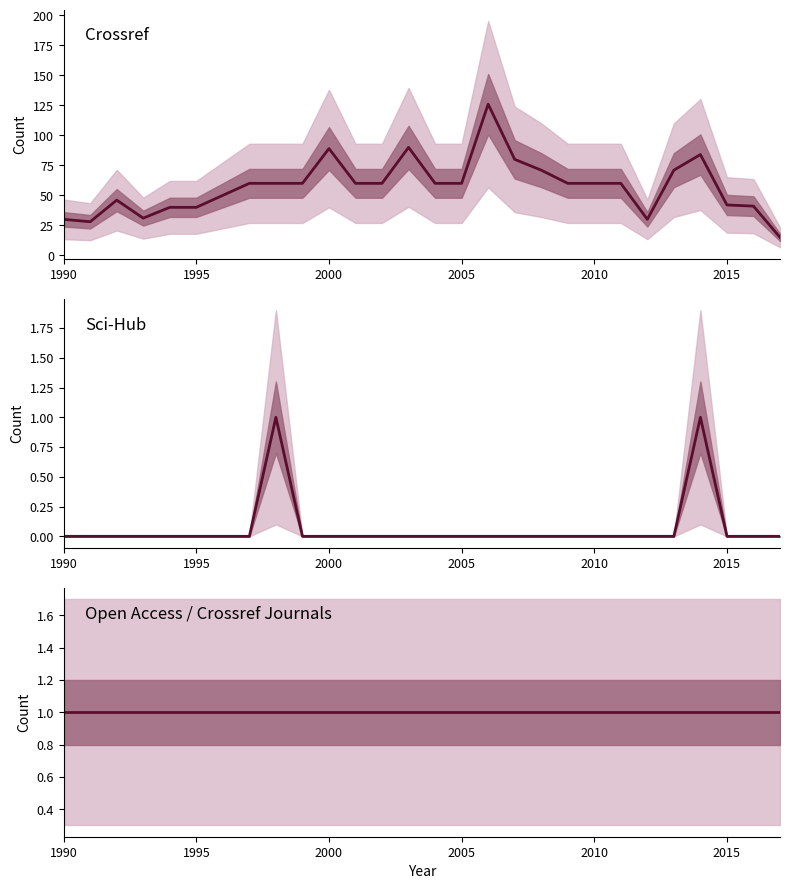

How many distinct data groups are displayed?

3